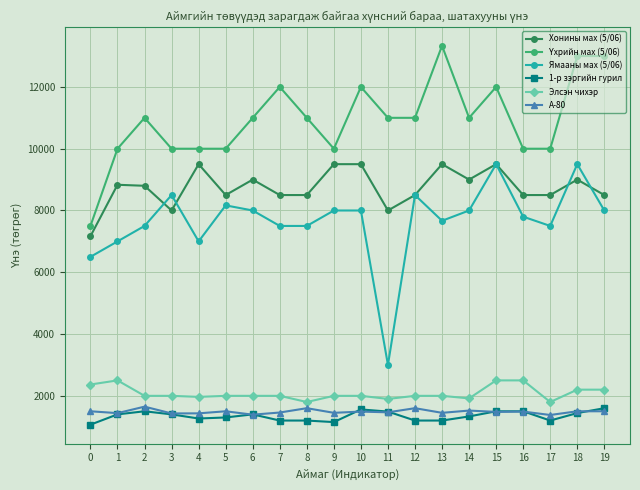

Which label corresponds to the largest value in the chart?

13